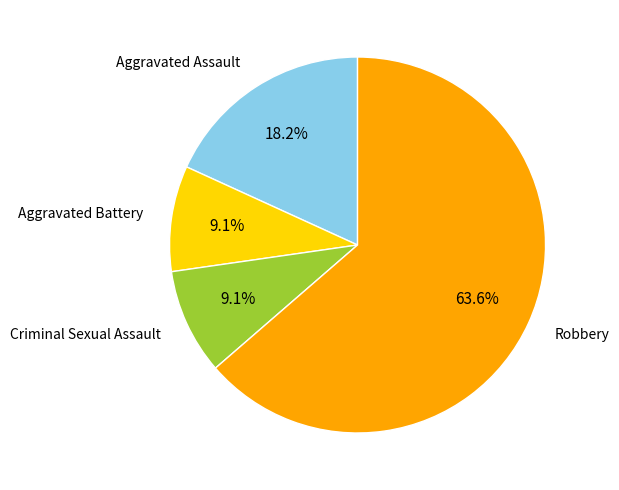

What is the largest slice in the pie chart?

Robbery